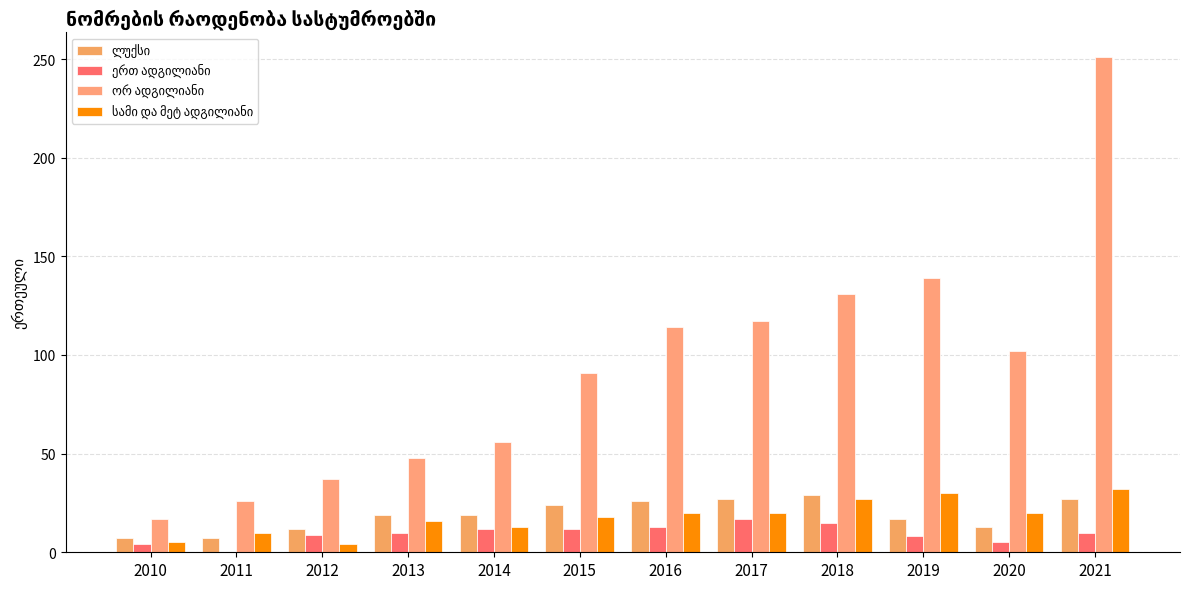

Which series changed the most between 2011 and 2013?

ორ ადგილიანი